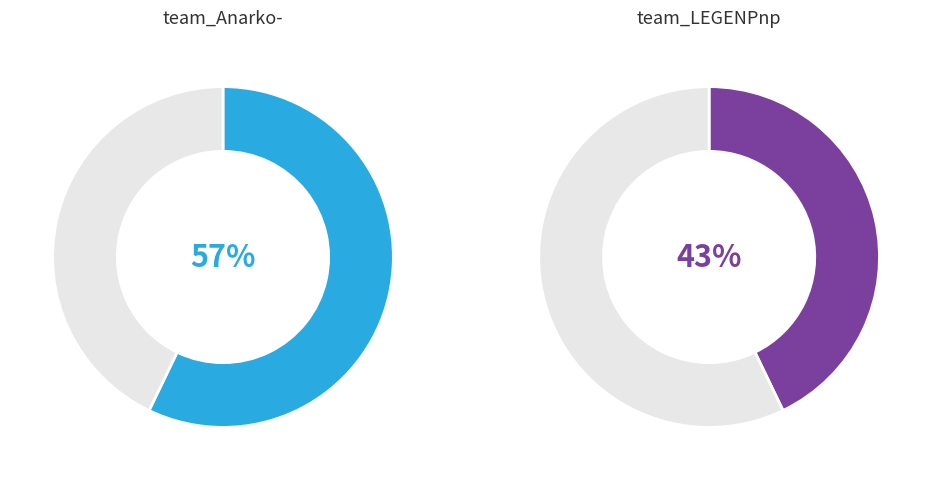

To the nearest percent, what is the average slice percentage?

50%